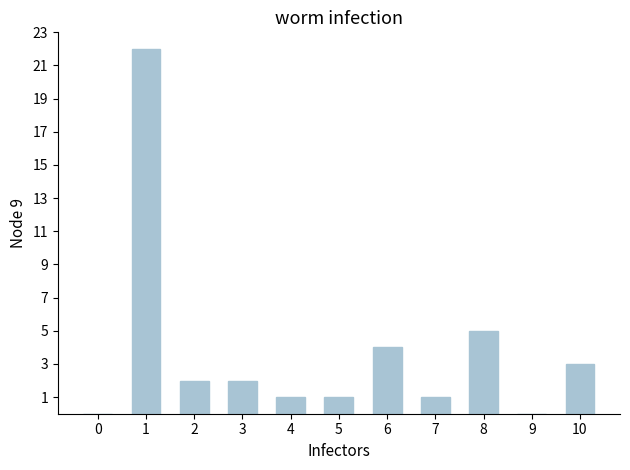

The value at 5 is 1. True or false?

True